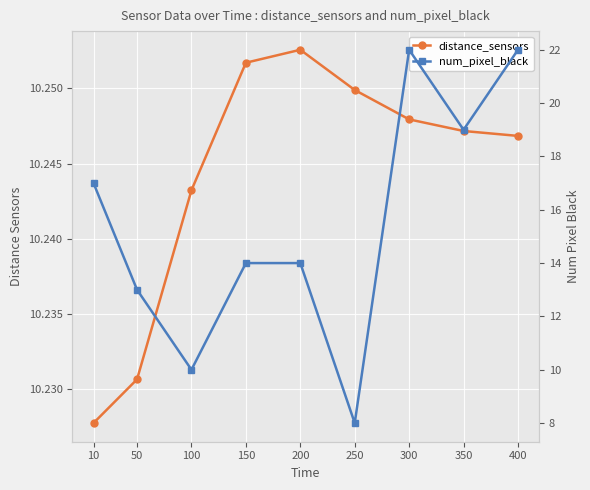

What are all the series names shown in the legend?

distance_sensors, num_pixel_black